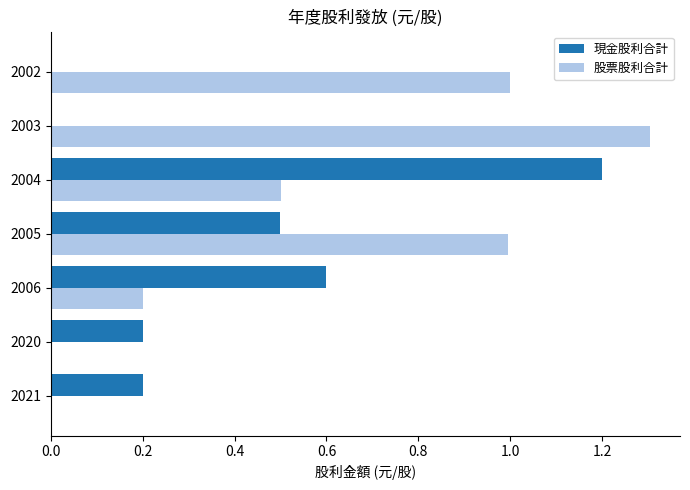

Which series changed the most between 2006 and 2003?

股票股利合計